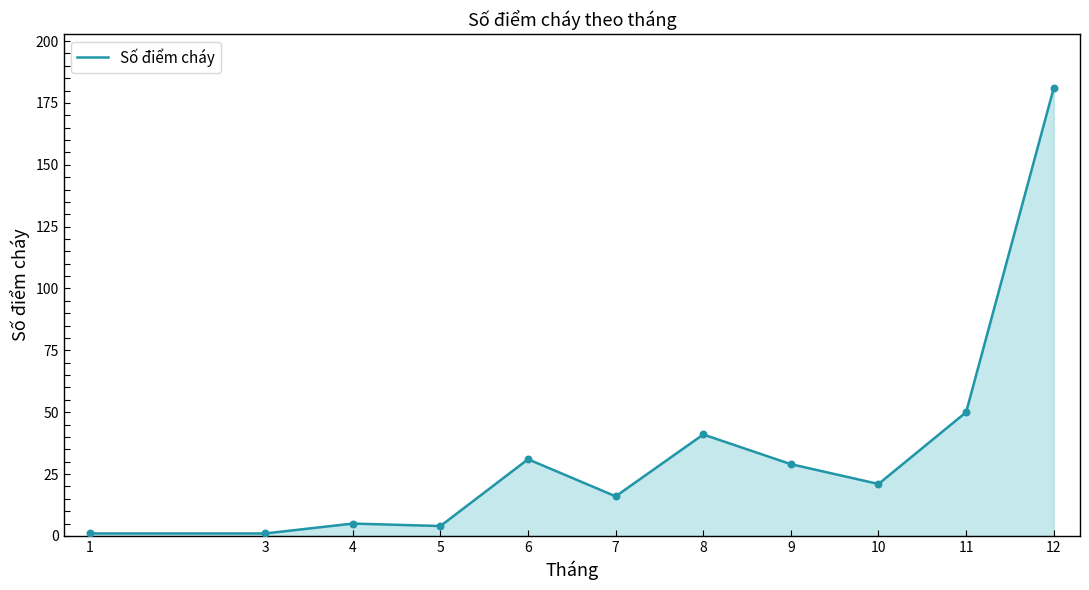

Approximately how many times larger is the value at 7 compared to 9?

0.6